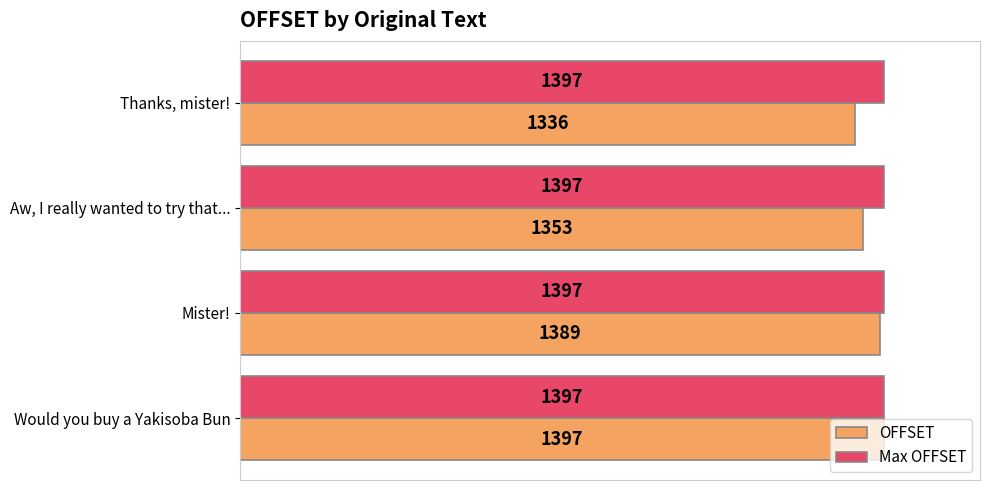

What is the average value of the Max OFFSET series?

1397